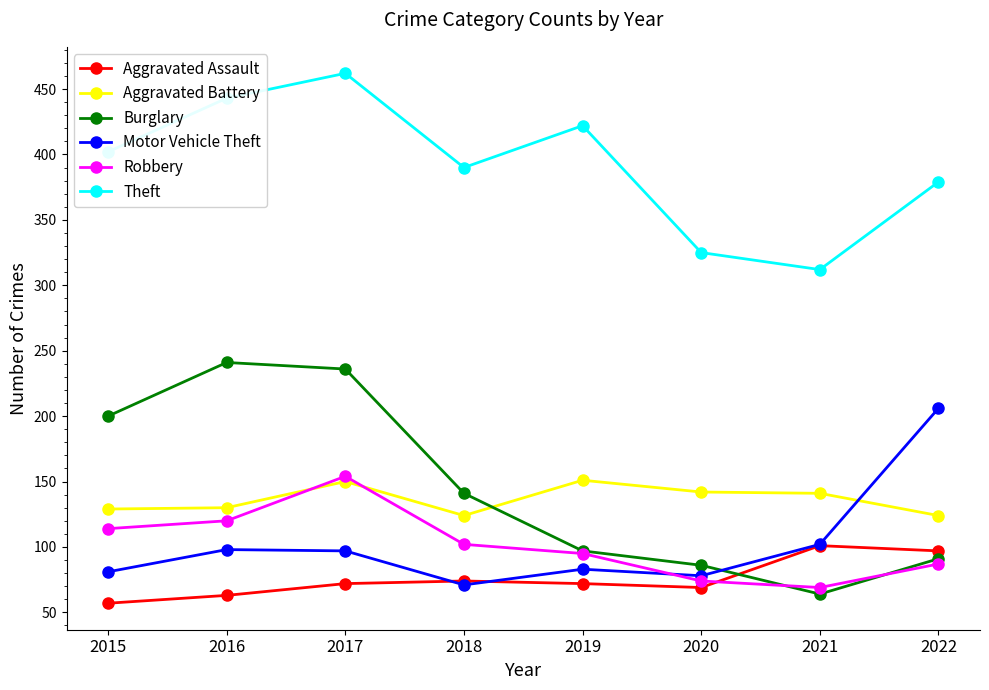

What value does the Motor Vehicle Theft series have at 2018, to the nearest 10?

70